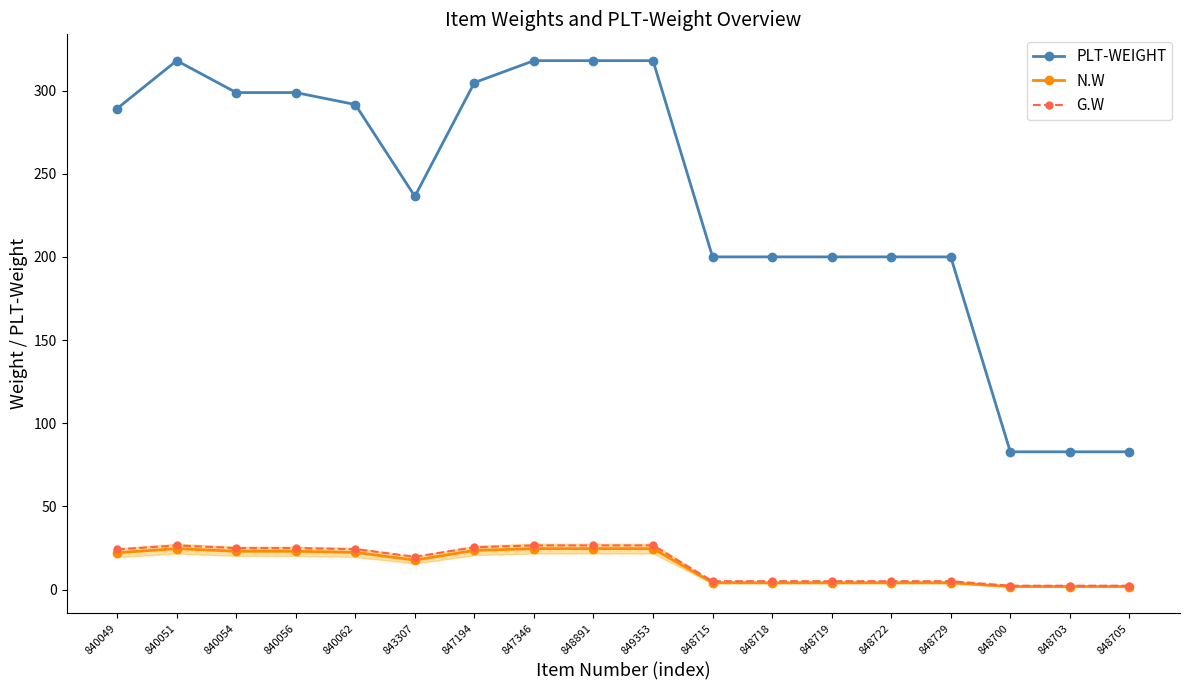

What is the difference between the highest and lowest values at 840056?

275.8